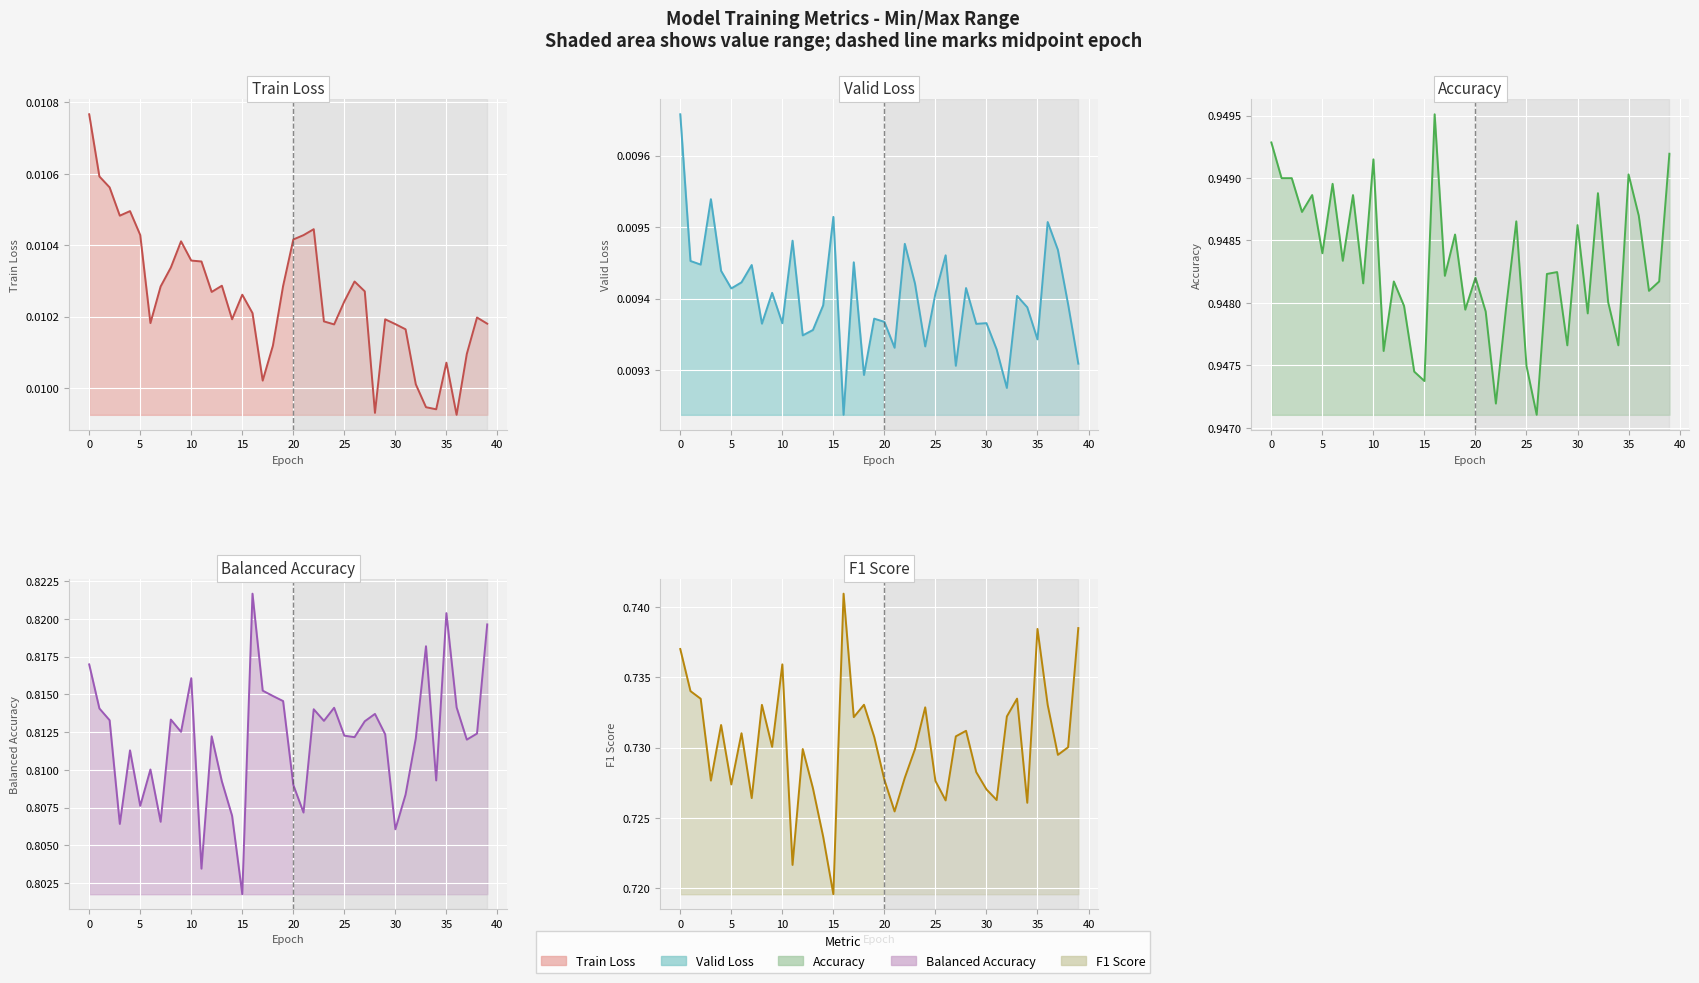

True or false: Accuracy line and Balanced Accuracy line cross at least once.

False